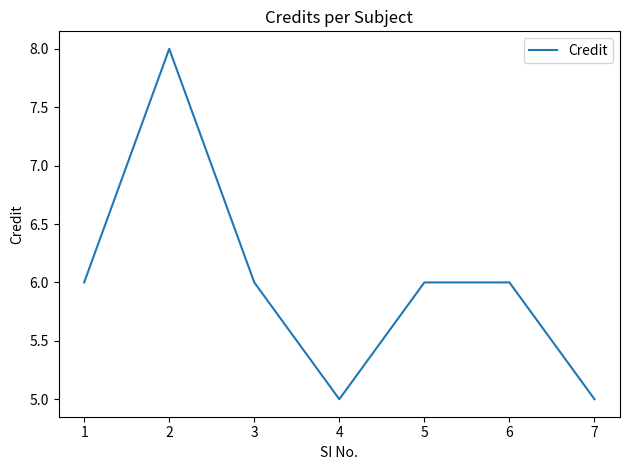

Read the value at 1.

6